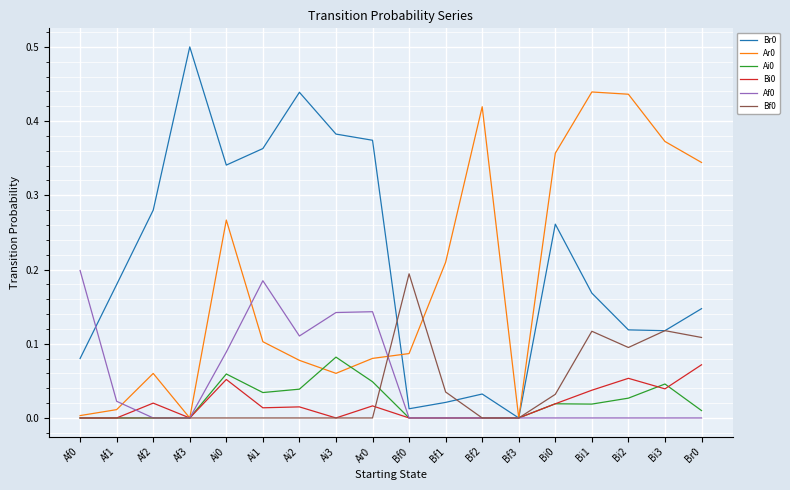

What is the greatest value displayed?

0.5